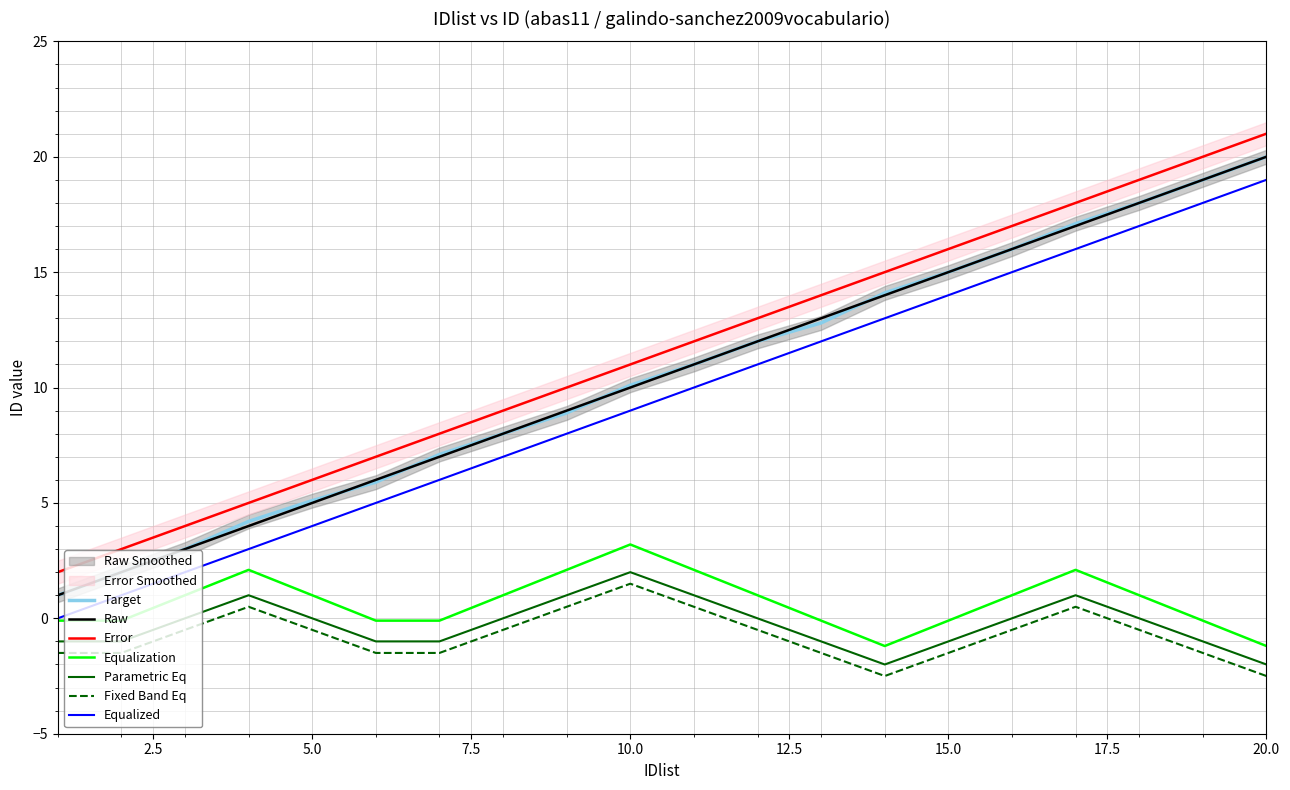

True or false: Equalized and Fixed Band Eq intersect in this chart.

False